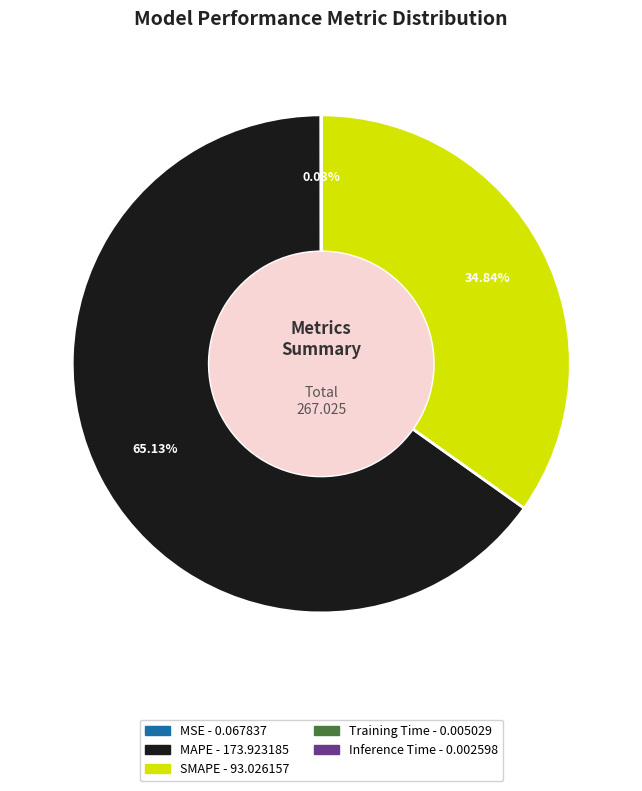

What is the majority slice?

MAPE